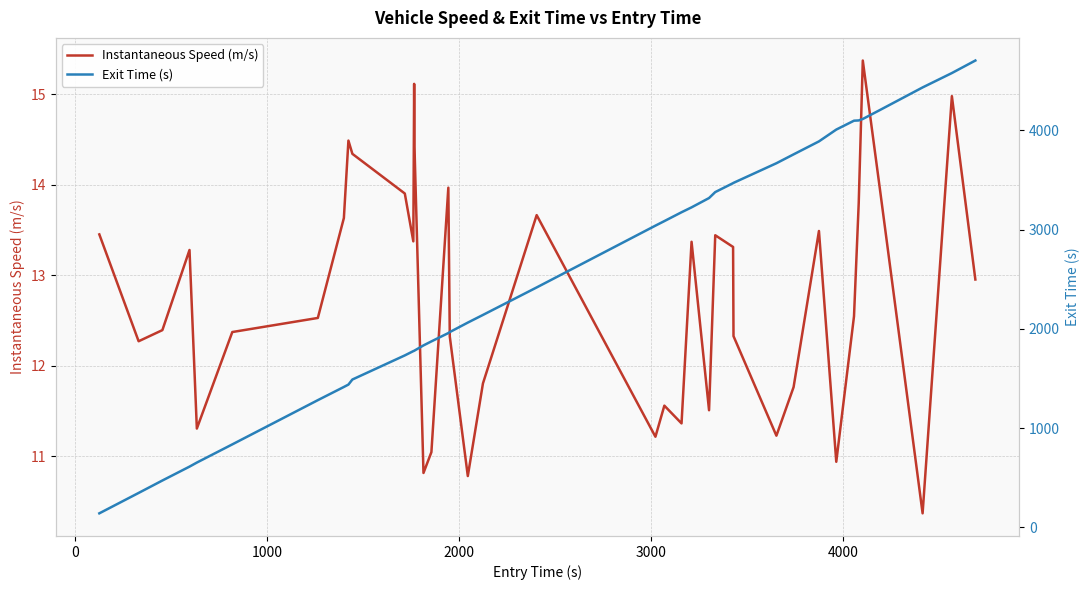

Which series has the largest total across all categories?

Exit Time (s)